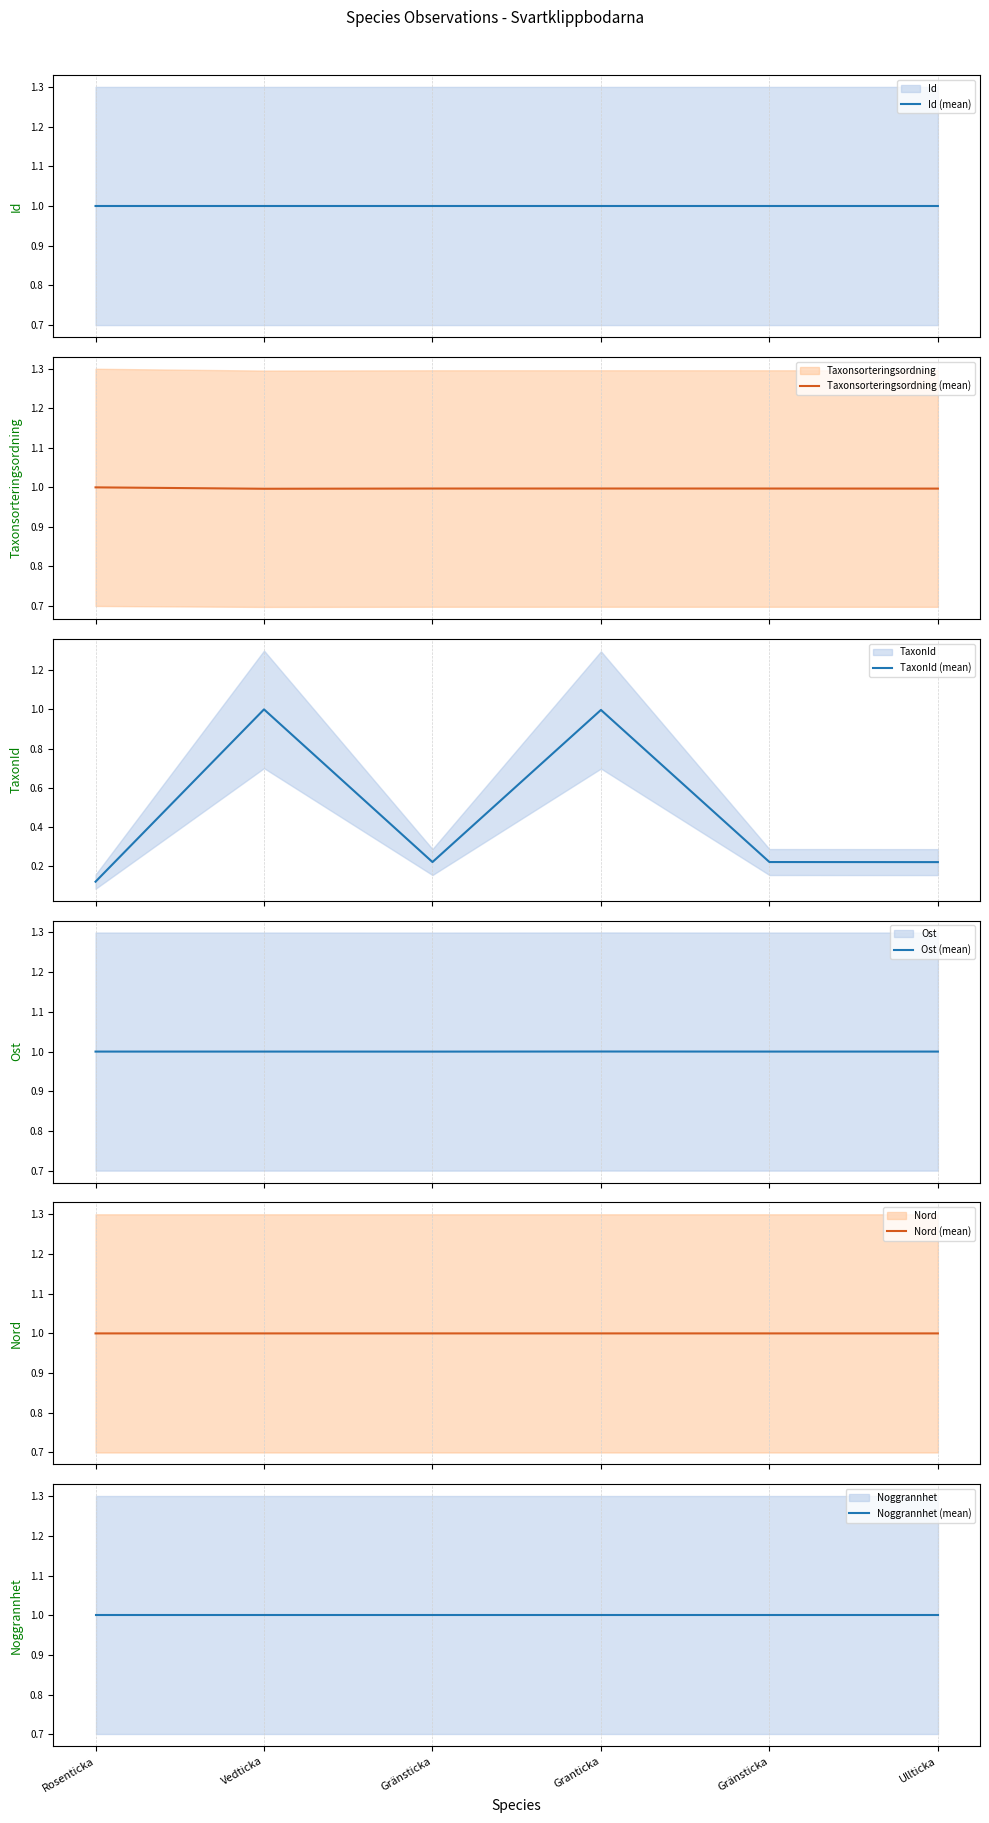

List the series in order of their peak value, highest first.

Id (mean), Taxonsorteringsordning (mean), TaxonId (mean), Ost (mean), Nord (mean), Noggrannhet (mean)